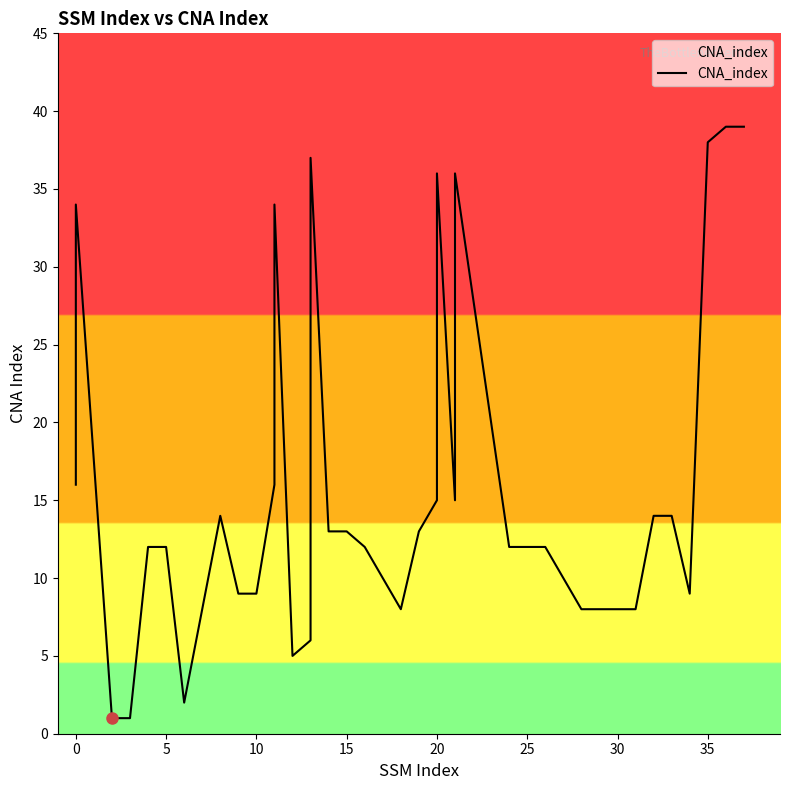

Is it true that the value at 16 is 7?

False